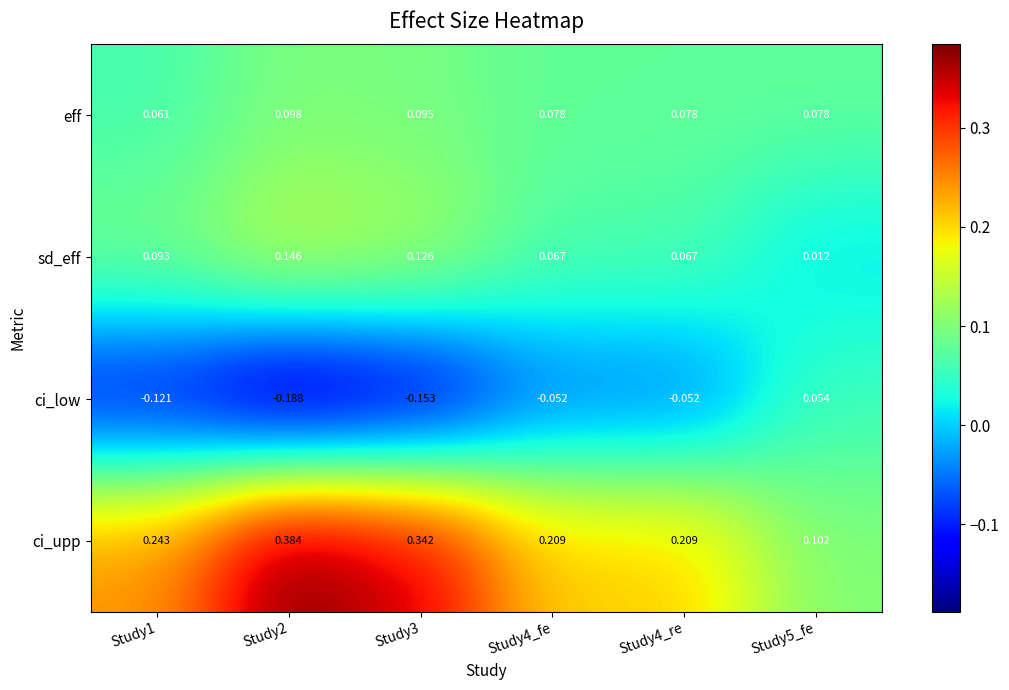

Is the value of ci_low at Study1 greater than the value of sd_eff at Study4_fe?

No